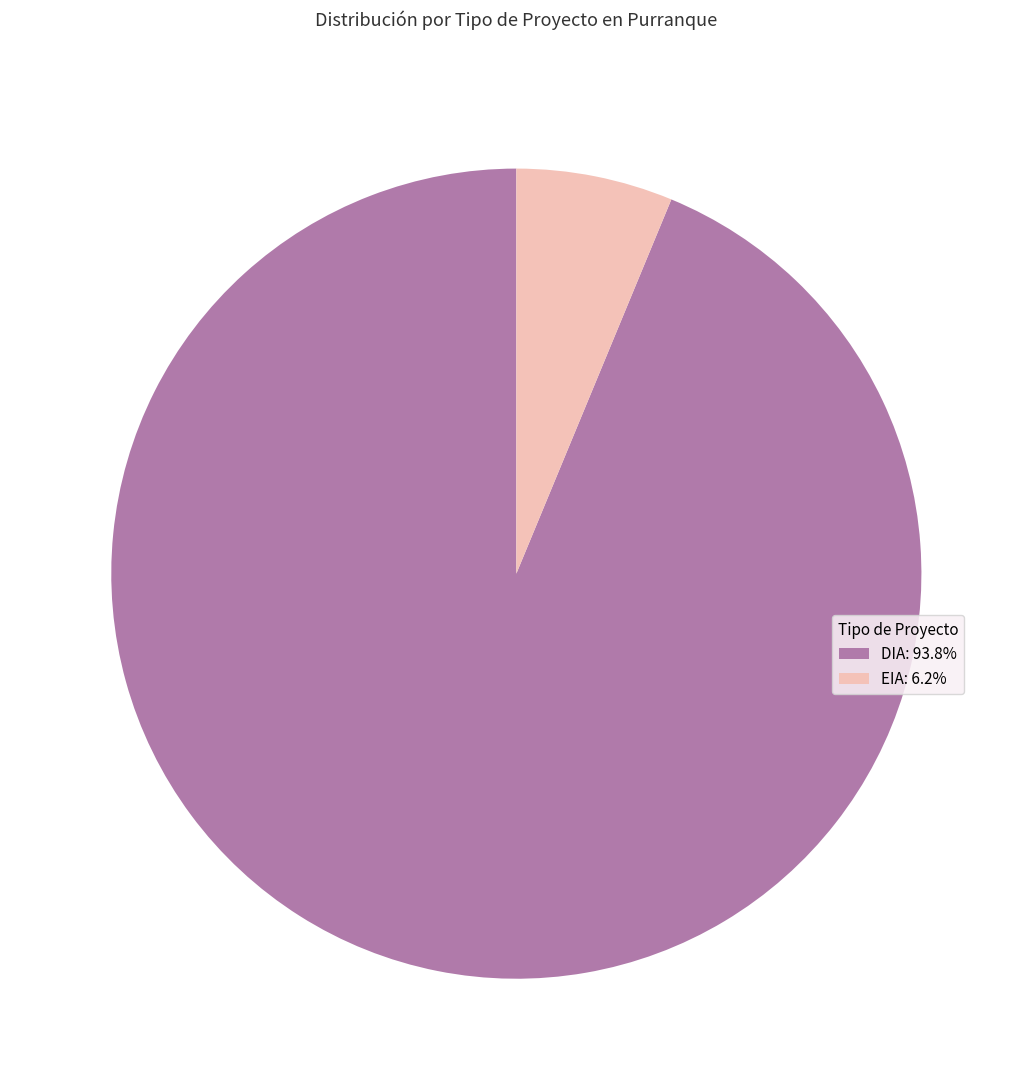

What is the ratio of the value at EIA to the value at DIA?

0.1